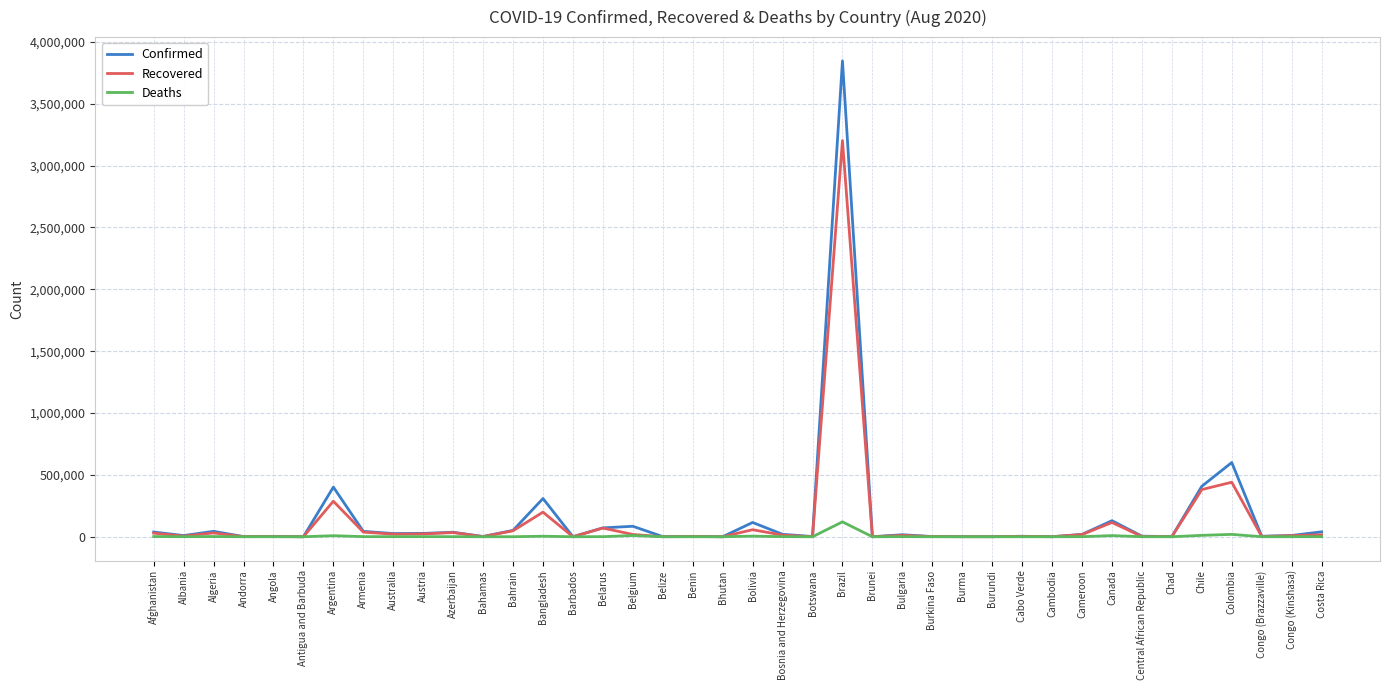

The Recovered series shows 689436 at Colombia. True or false?

False